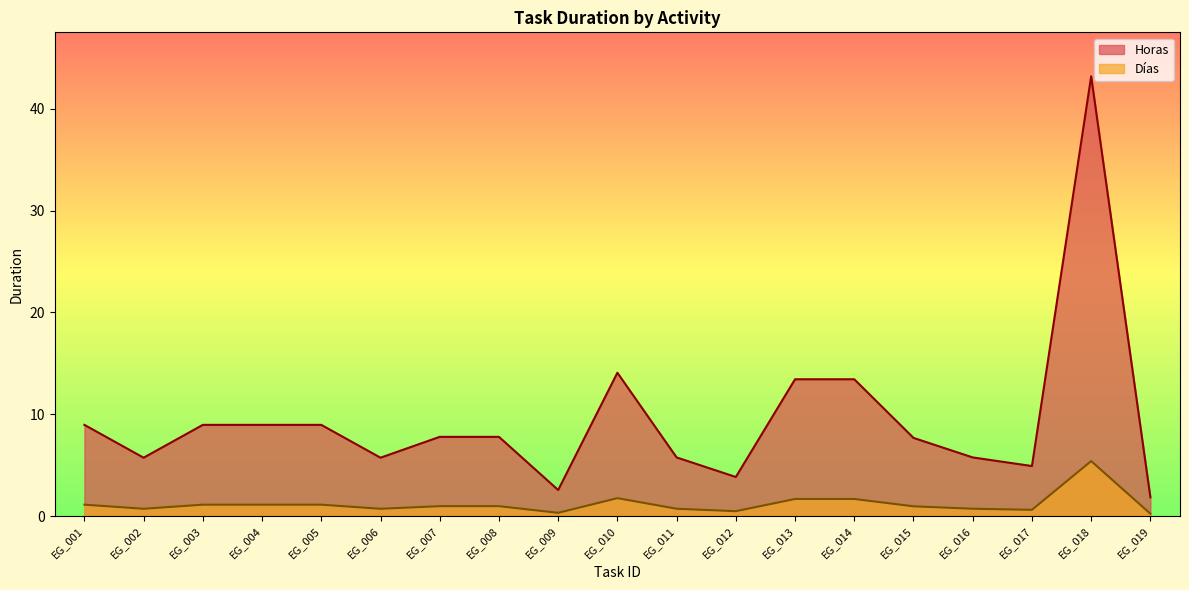

Where is Días nearest to the value 2?

EG_010